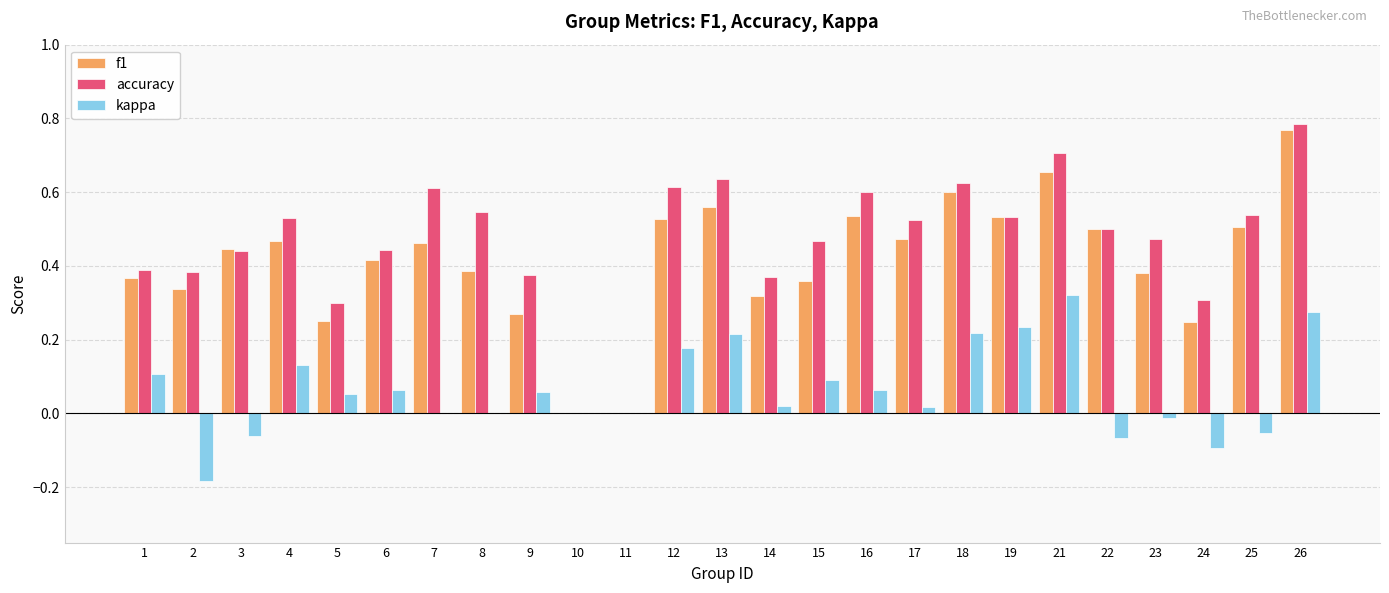

Between 9 and 15, which series saw the biggest shift?

accuracy